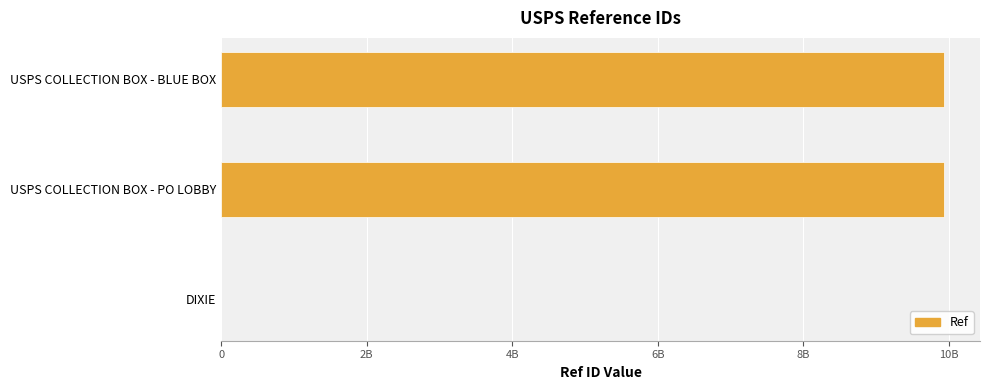

How many data points does each series have?

3